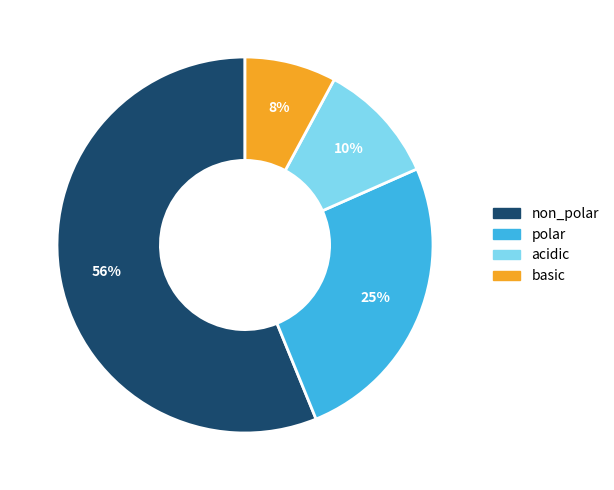

Count the number of slices in the pie.

4